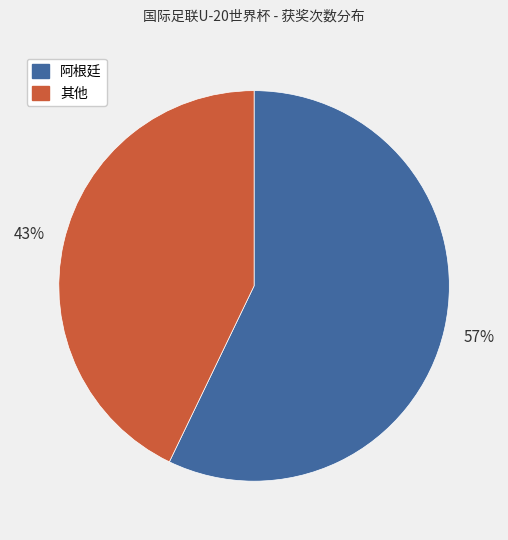

Does any single category account for the majority?

Yes